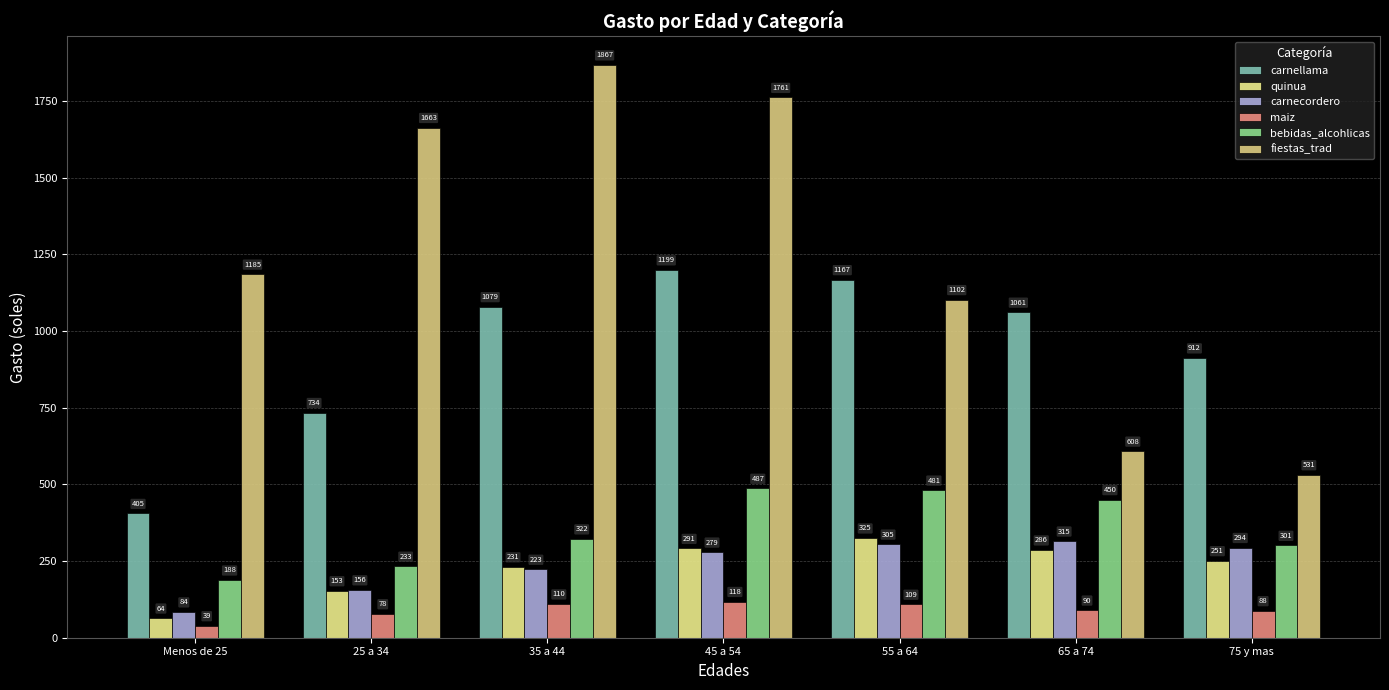

Between 75 y mas and 55 a 64, which is larger?

55 a 64